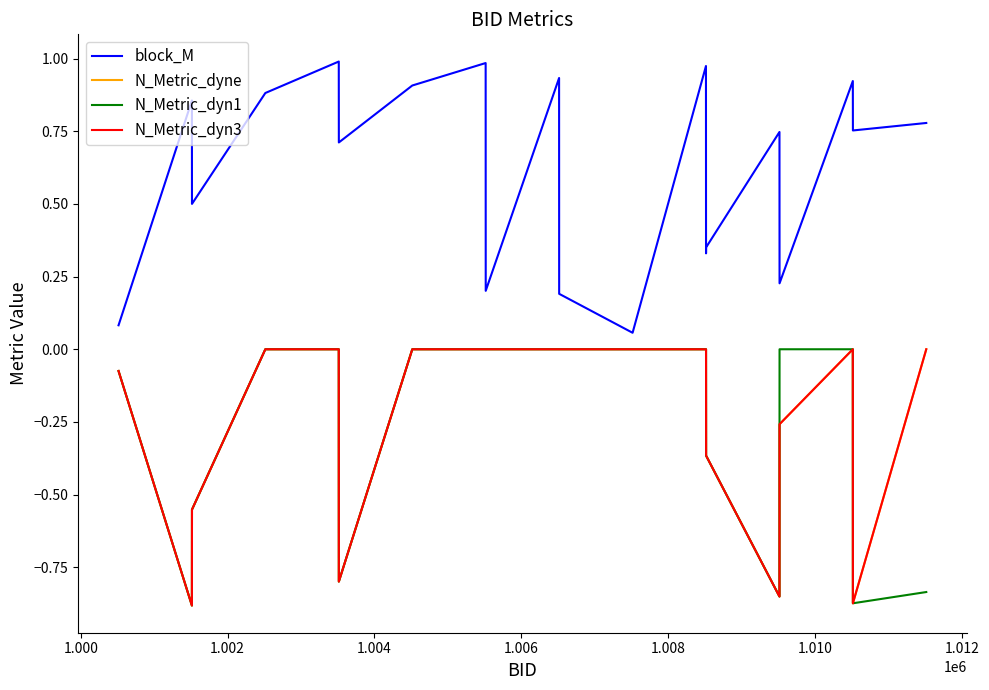

At how many categories does at least one series exceed 0?

20